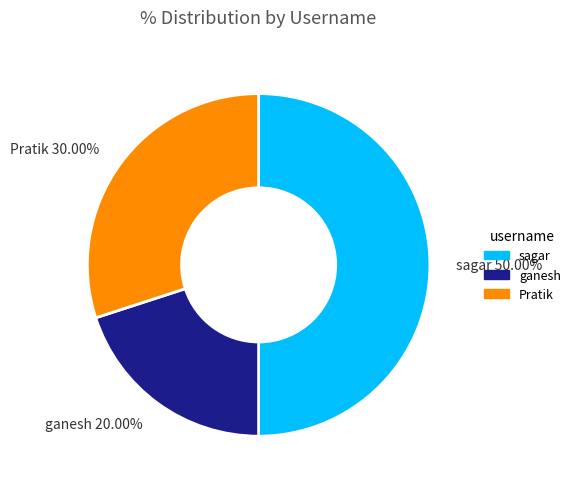

Count the number of slices in the pie.

3